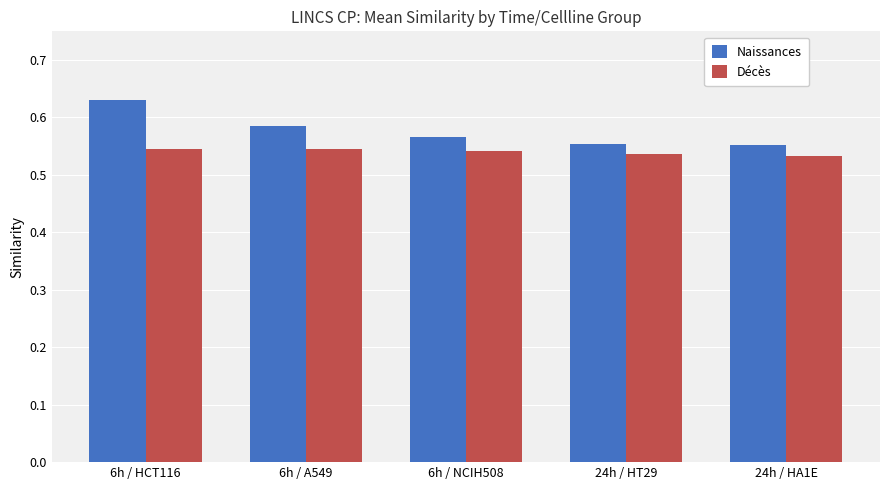

List the series in order of their overall mean, highest first.

Naissances, Décès